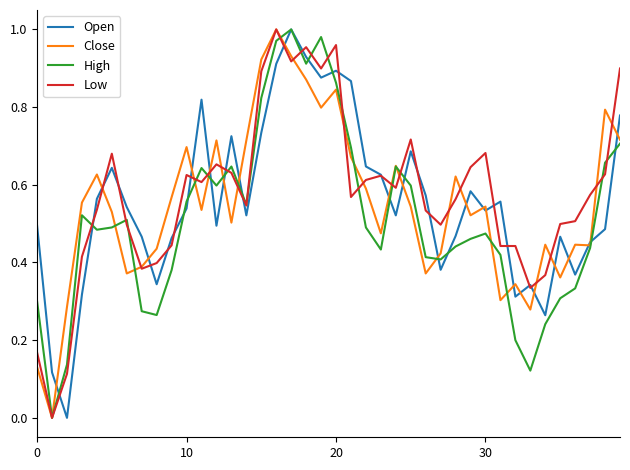

Which series ends up on top after the final intersection of High and Low?

Low